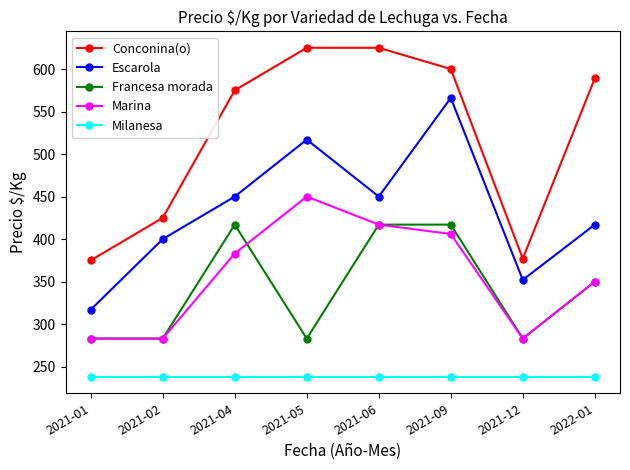

What is the label of the 6th point from the left?

2021-09